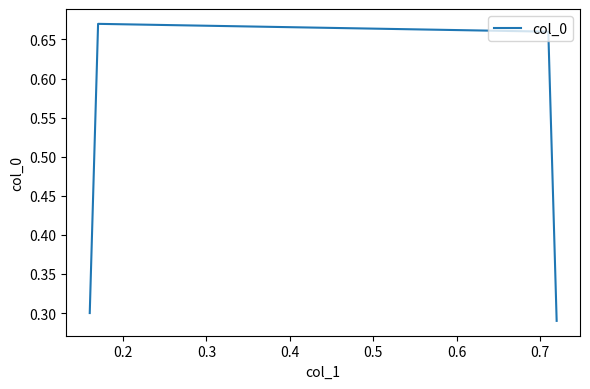

What is the difference between the second highest and second lowest values?

0.4